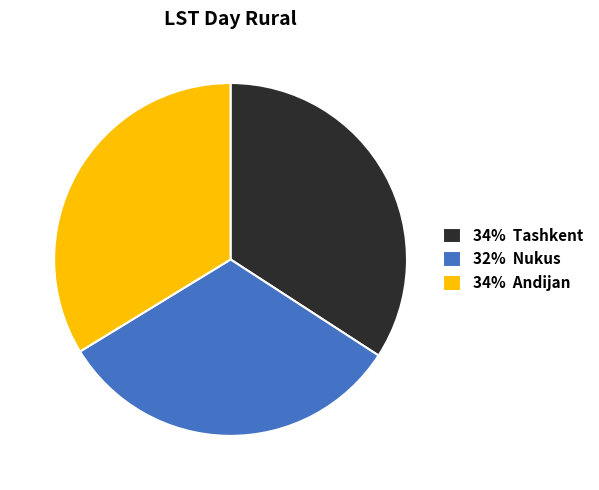

Which slice is the smallest?

32% Nukus